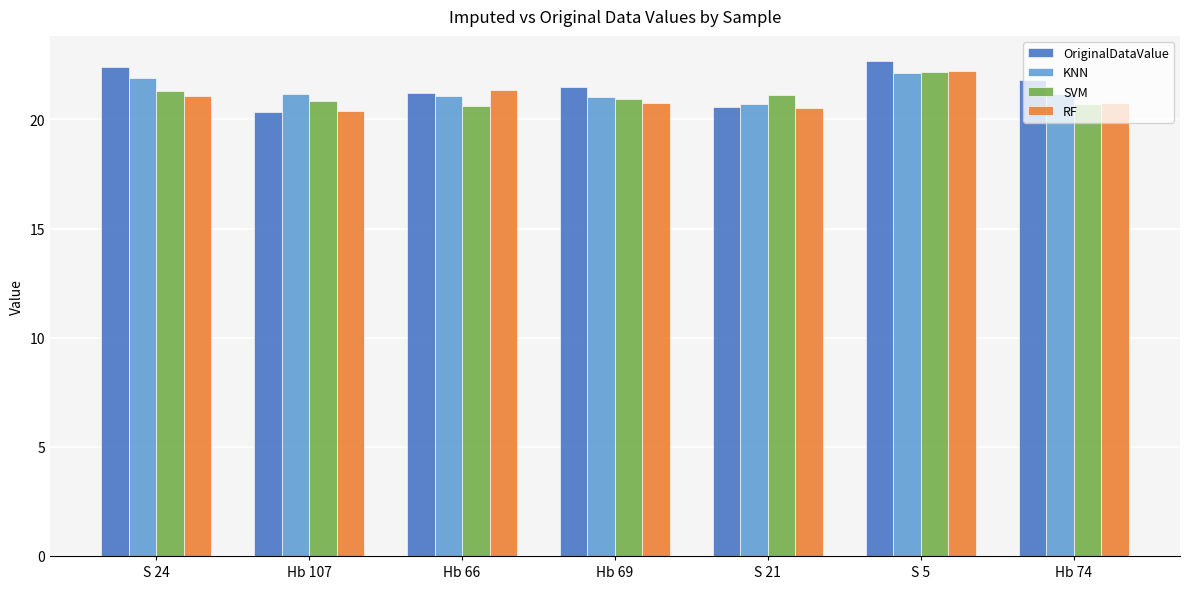

Read the SVM value at Hb 107.

20.8